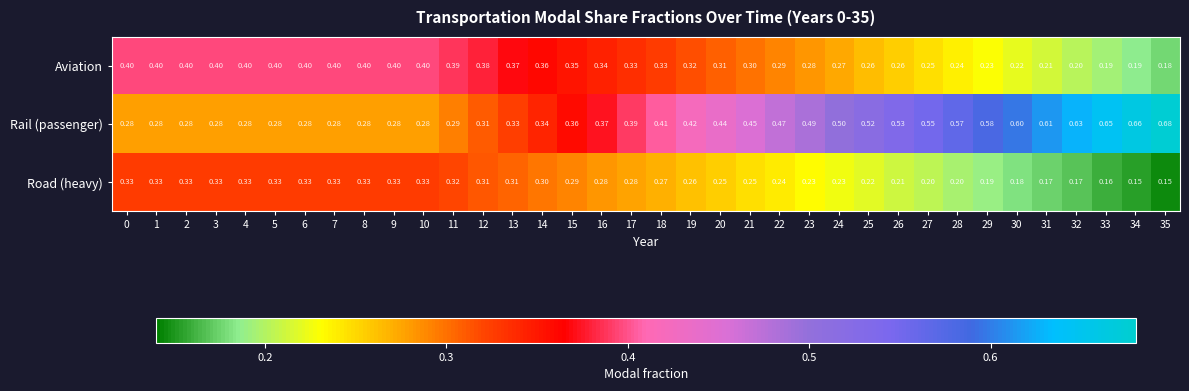

Rank the series by their maximum value, from lowest to highest.

Road (heavy), Aviation, Rail (passenger)